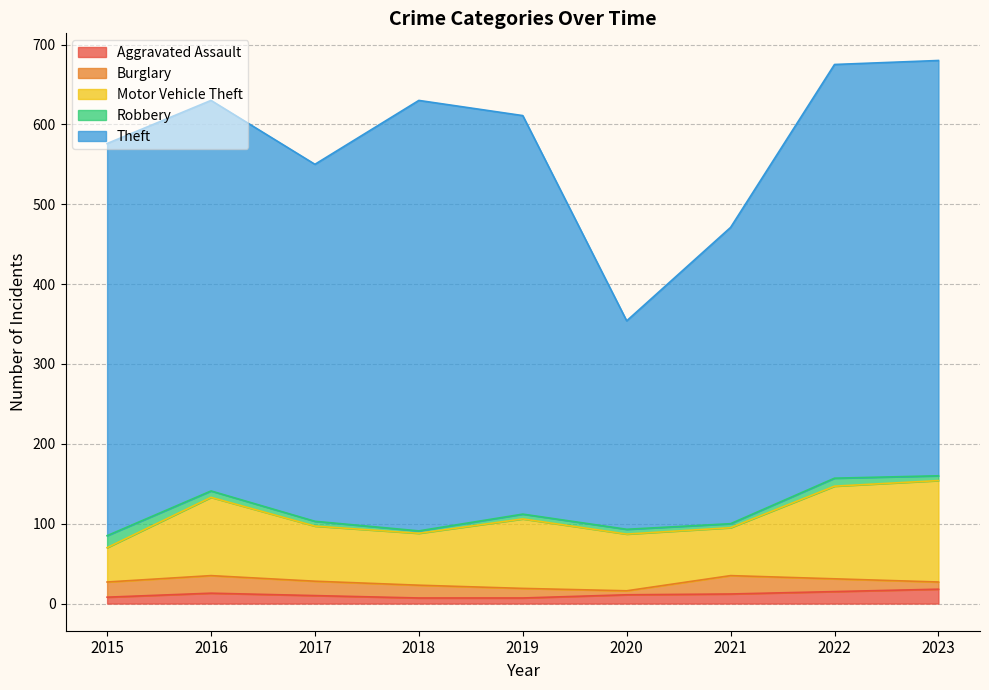

Between 2021 and 2016, which is larger?

2016